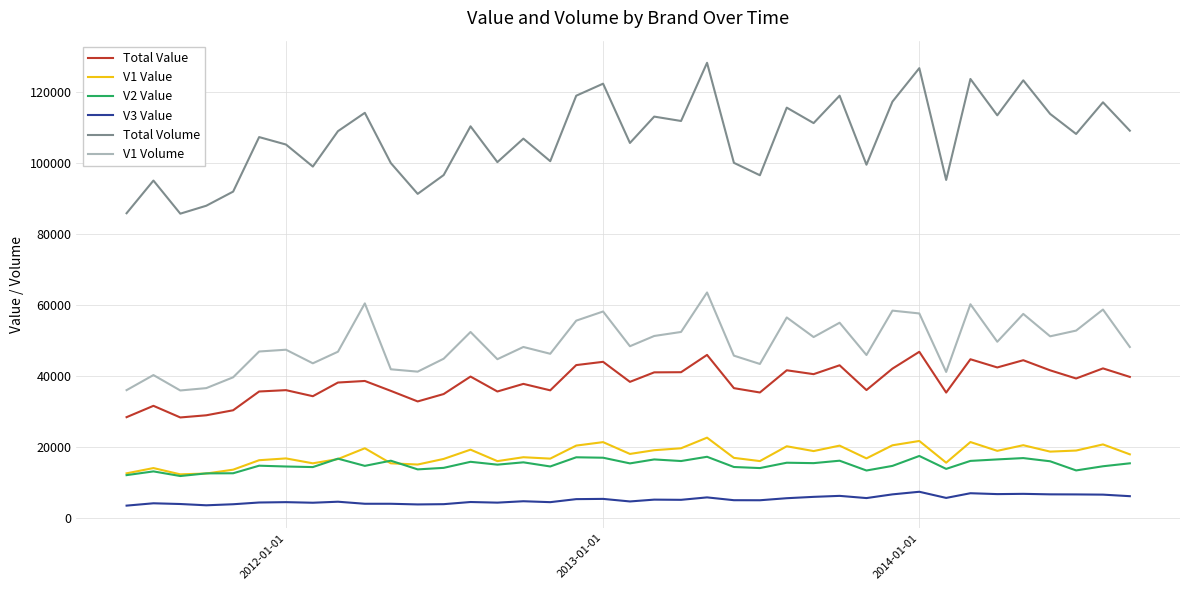

What is the greatest value displayed?

128288.8